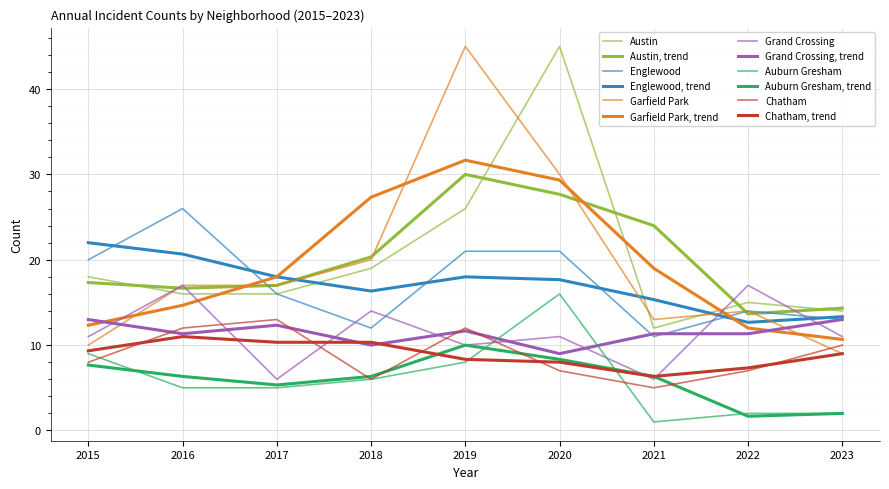

Between 2018 and 2022, which series saw the biggest shift?

Garfield Park